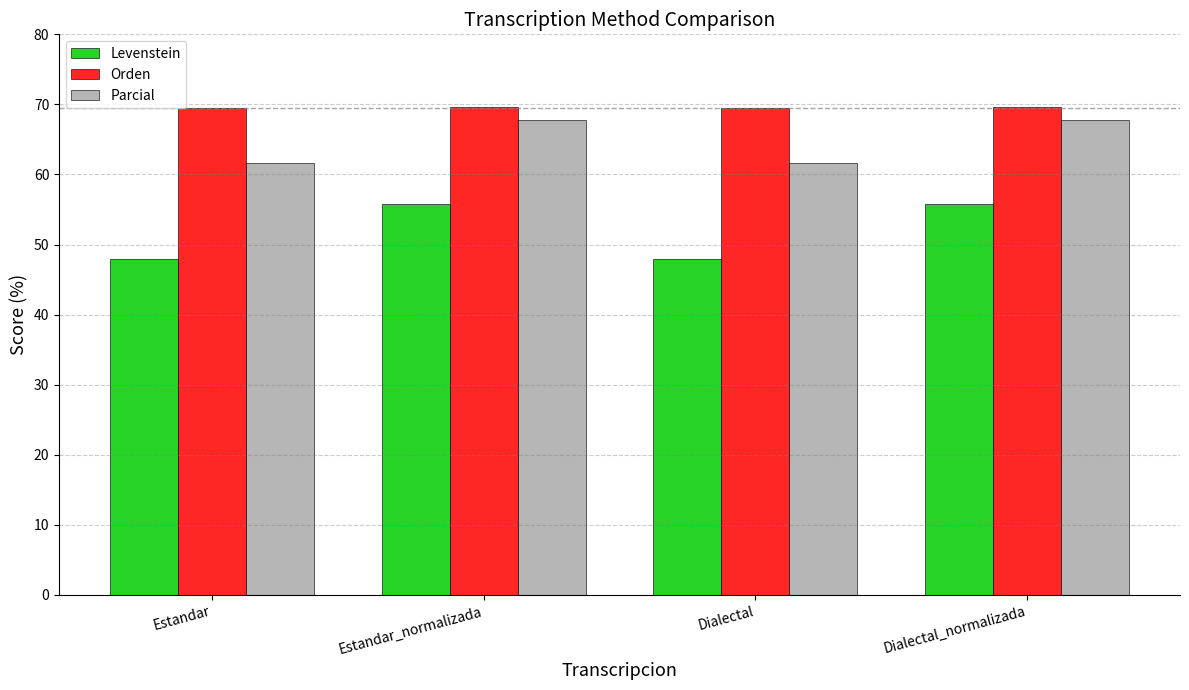

Where does the Levenstein series first go above 55?

Estandar_normalizada